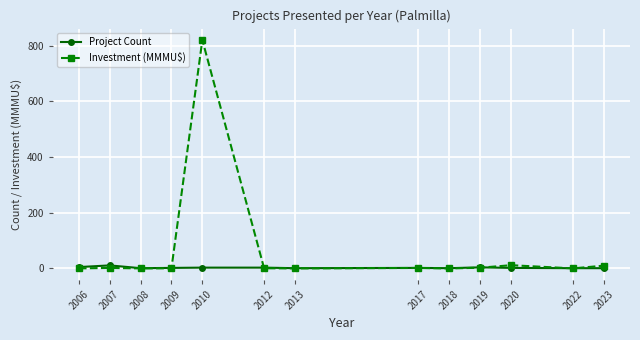

The Investment (MMMU$) series shows 1080.8 at 2010. True or false?

False